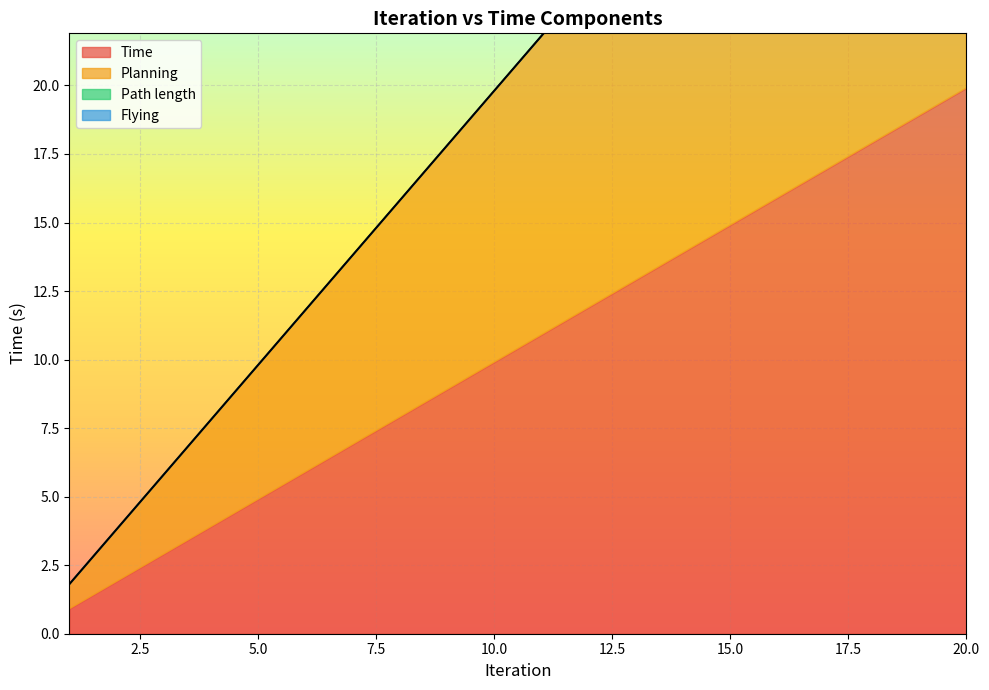

Is it true that Time equals 4.9 at 5?

True